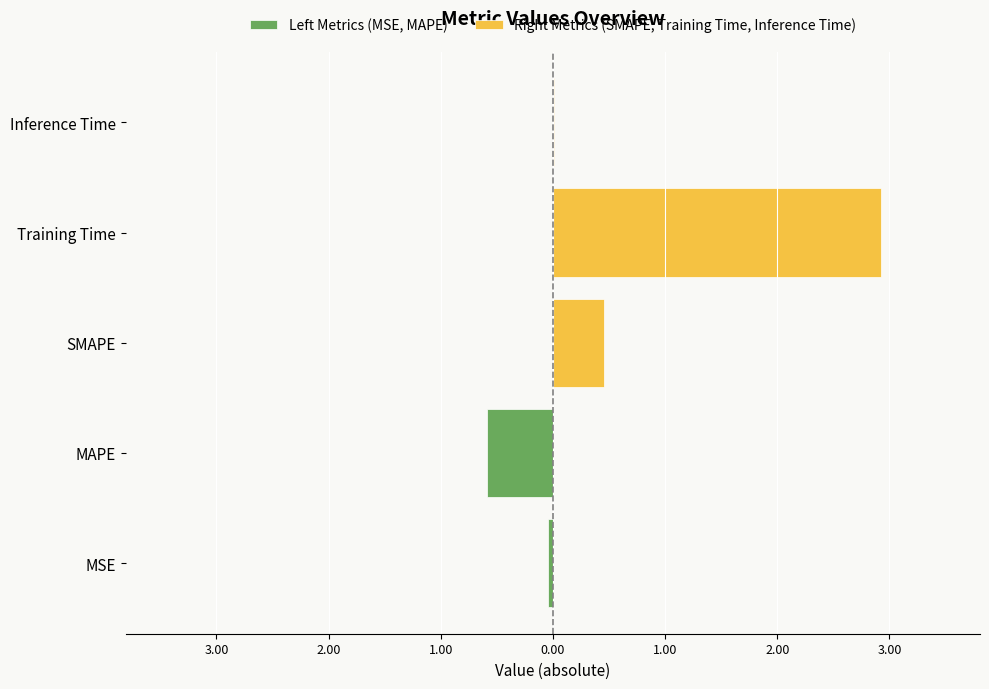

What are all the series names shown in the legend?

Left Metrics (MSE, MAPE), Right Metrics (SMAPE, Training Time, Inference Time)